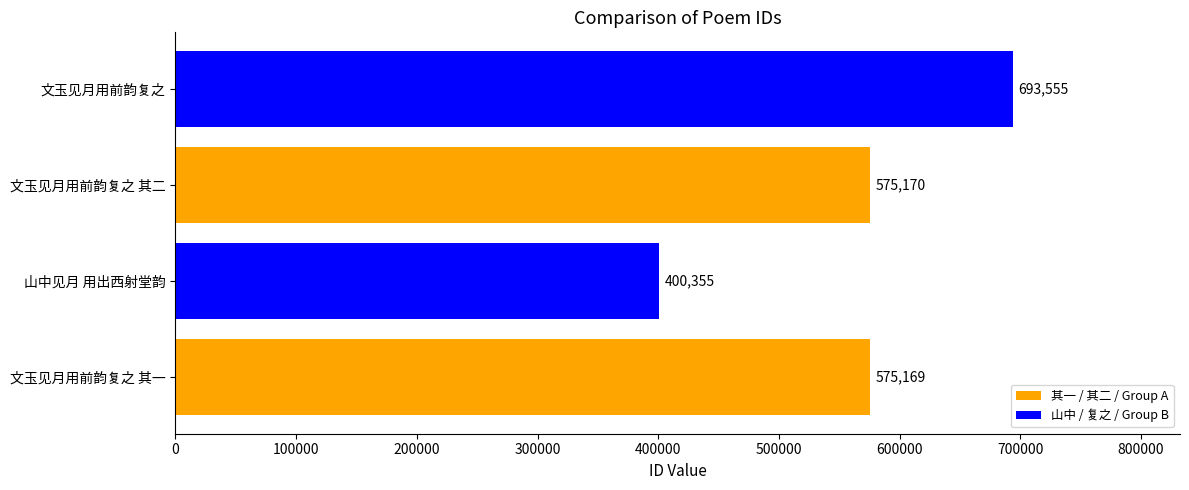

What is the minimum value shown in the chart?

400355